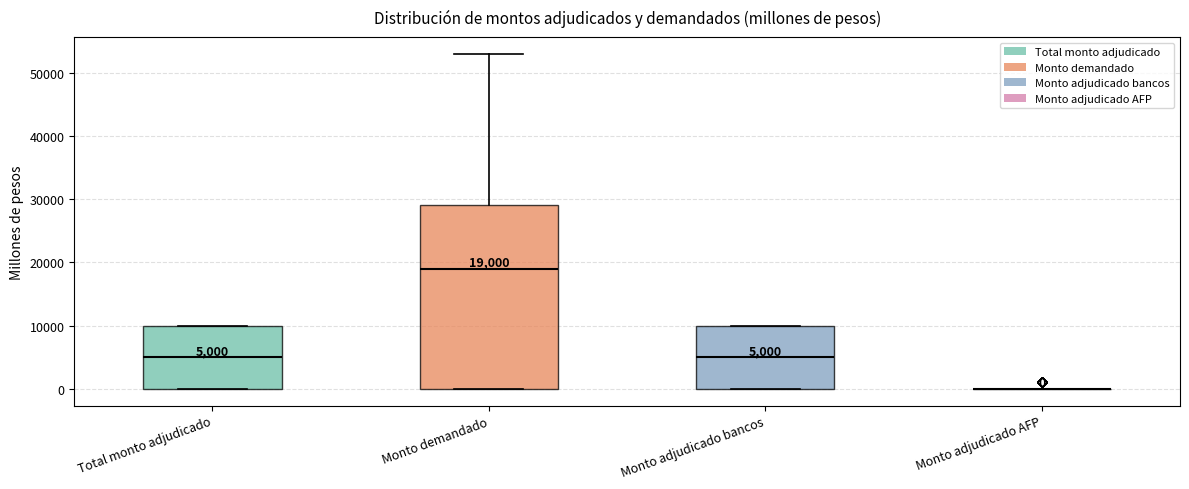

Which box is the tallest, from its lower edge to its upper edge?

Monto demandado